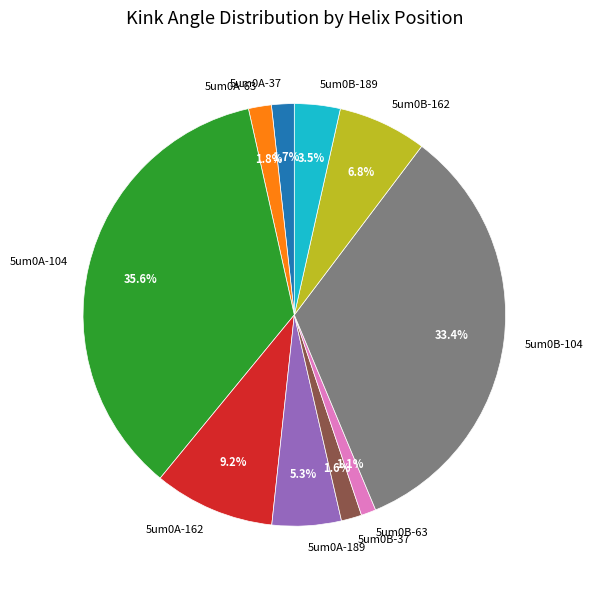

True or false: 5um0A-63 accounts for 2% of the total.

True